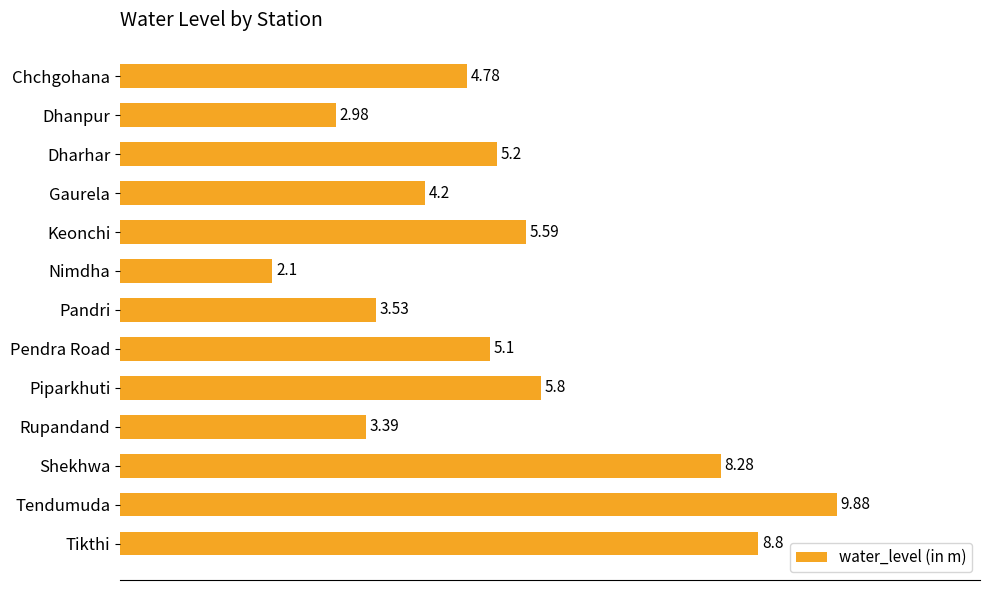

Rank the categories by value from lowest to highest.

Nimdha, Dhanpur, Rupandand, Pandri, Gaurela, Chchgohana, Pendra Road, Dharhar, Keonchi, Piparkhuti, Shekhwa, Tikthi, Tendumuda